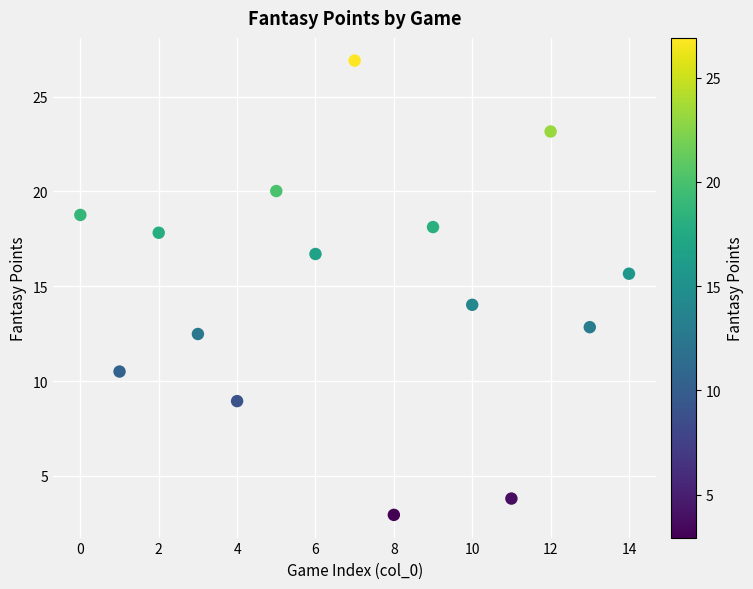

What is the range of Y values (max minus min)?

24.0